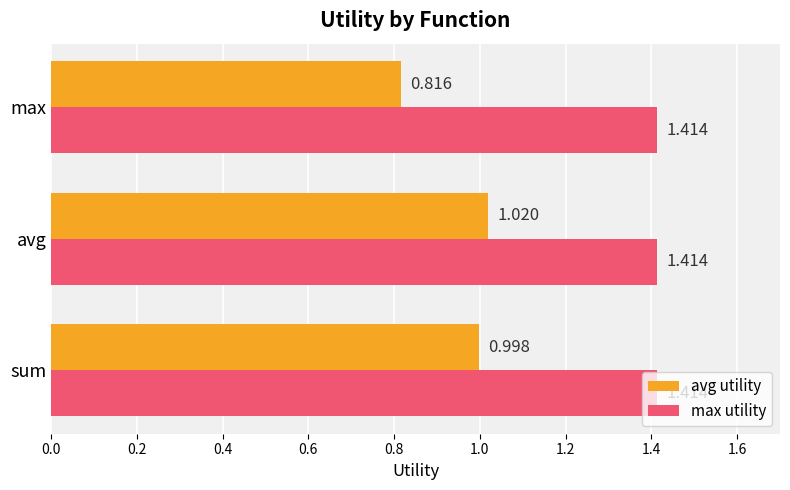

List the series in order of their peak value, lowest first.

avg utility, max utility